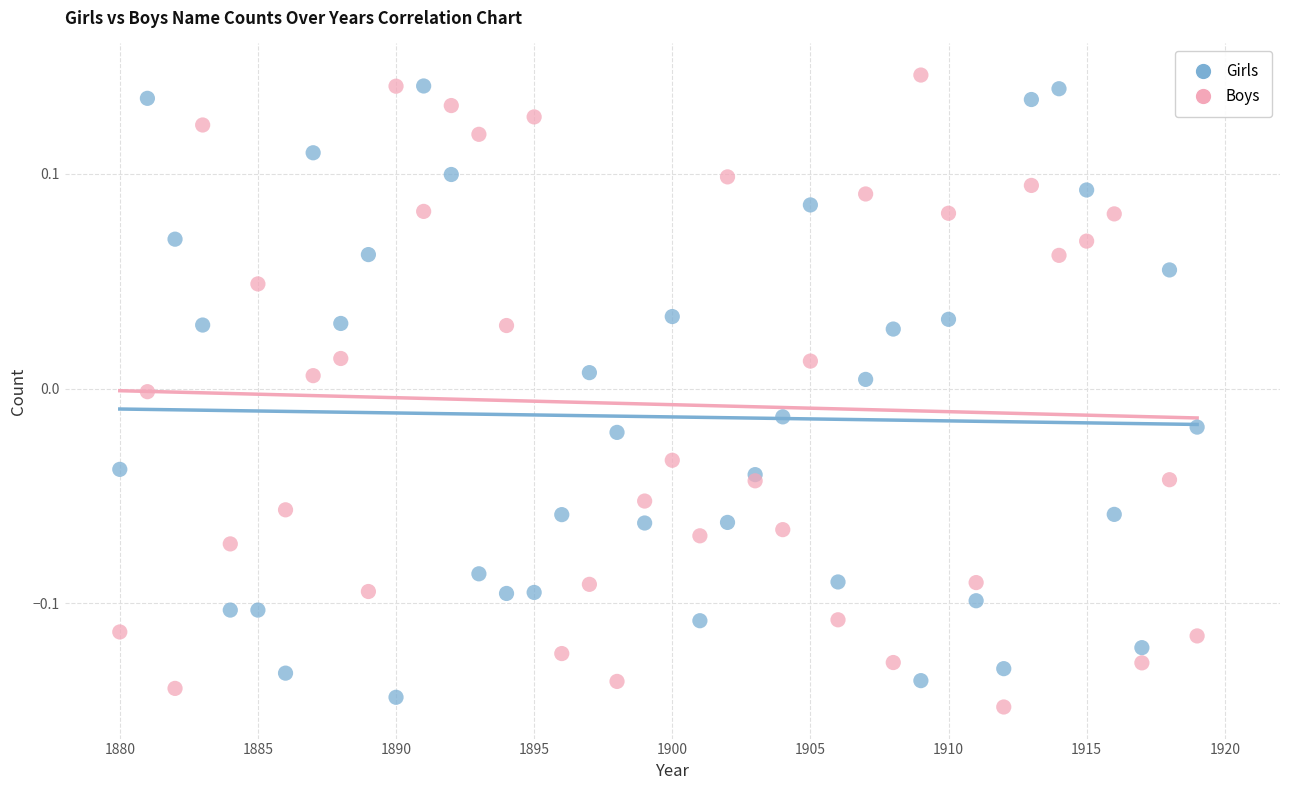

What is the X range (max minus min) for the scatter plot?

39.0